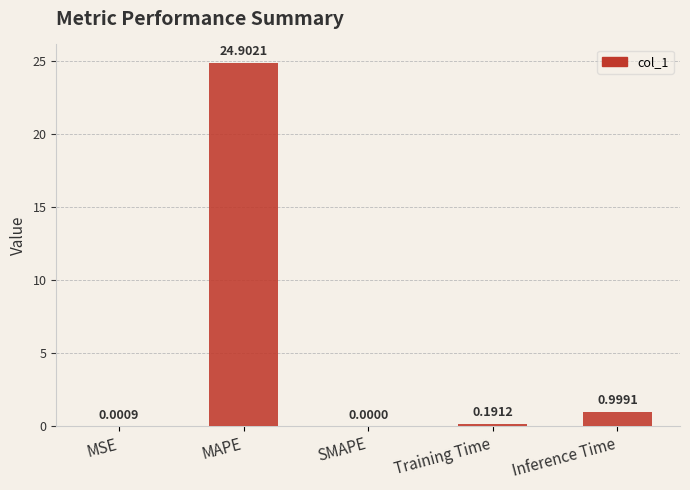

What is the change in value from MAPE to Training Time?

-24.7